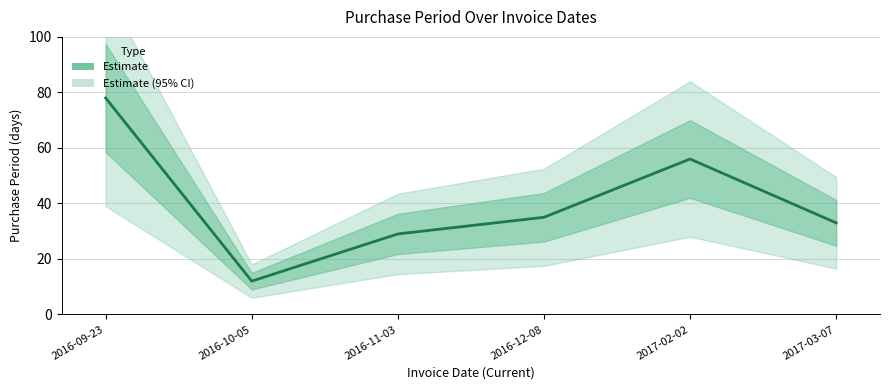

At which category does the data reach its first local peak?

2017-02-02